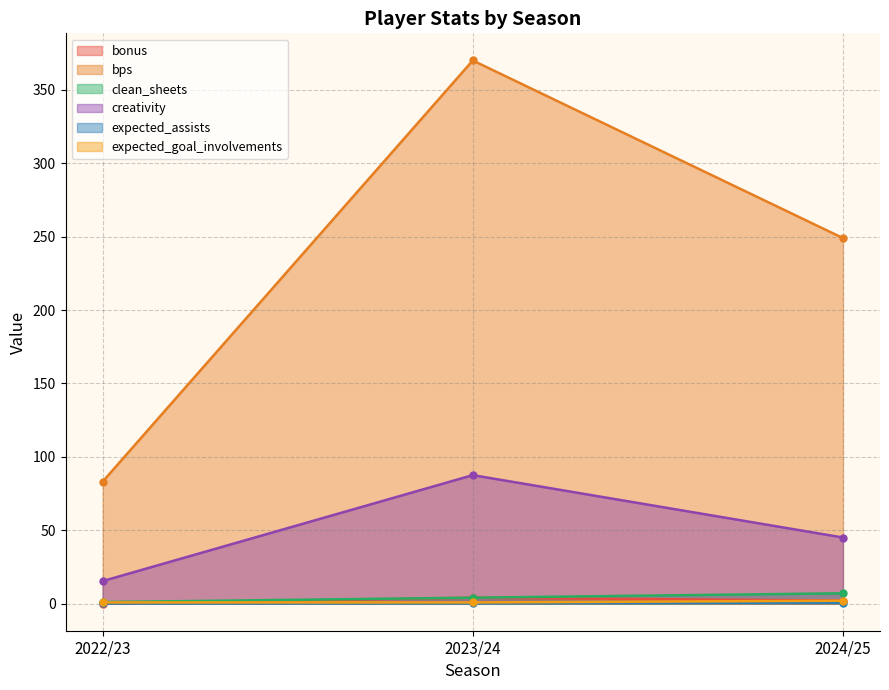

Reading left to right, extract all data points from this chart.

bonus: 2022/23=0.0	2023/24=4.0	2024/25=2.0
bps: 2022/23=83.0	2023/24=370.0	2024/25=249.0
clean_sheets: 2022/23=1.0	2023/24=4.0	2024/25=7.0
creativity: 2022/23=15.3	2023/24=87.5	2024/25=45.0
expected_assists: 2022/23=0.1	2023/24=0.2	2024/25=0.6
expected_goal_involvements: 2022/23=0.8	2023/24=0.8	2024/25=1.9